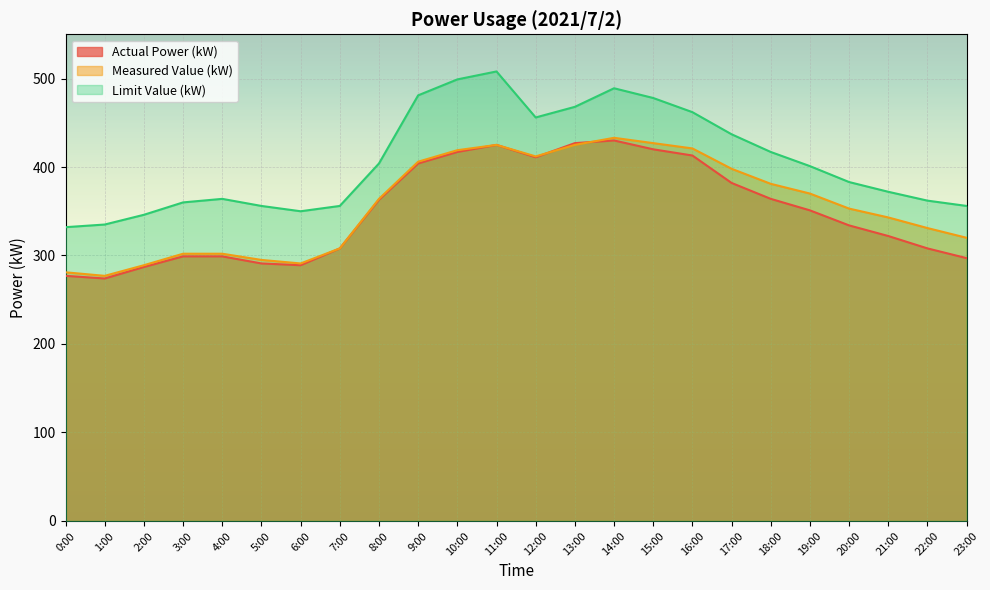

List the labels in order of Limit Value (kW) value, largest first.

11:00, 10:00, 14:00, 9:00, 15:00, 13:00, 16:00, 12:00, 17:00, 18:00, 8:00, 19:00, 20:00, 21:00, 4:00, 22:00, 3:00, 5:00, 7:00, 23:00, 6:00, 2:00, 1:00, 0:00